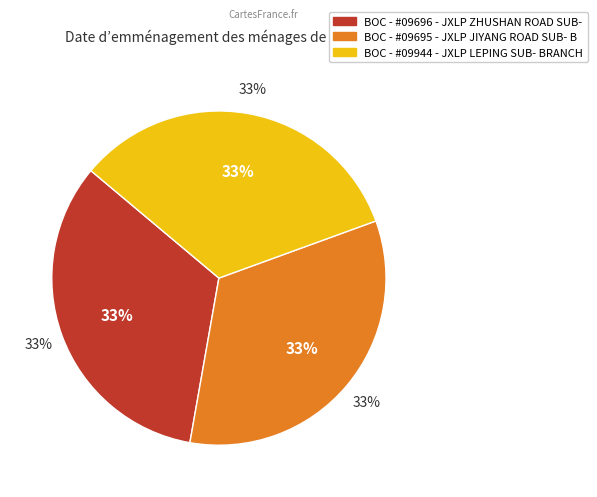

To the nearest percent, what is the combined percentage of BOC - #09695 - JXLP JIYANG ROAD SUB- B and BOC - #09696 - JXLP ZHUSHAN ROAD SUB-?

67%